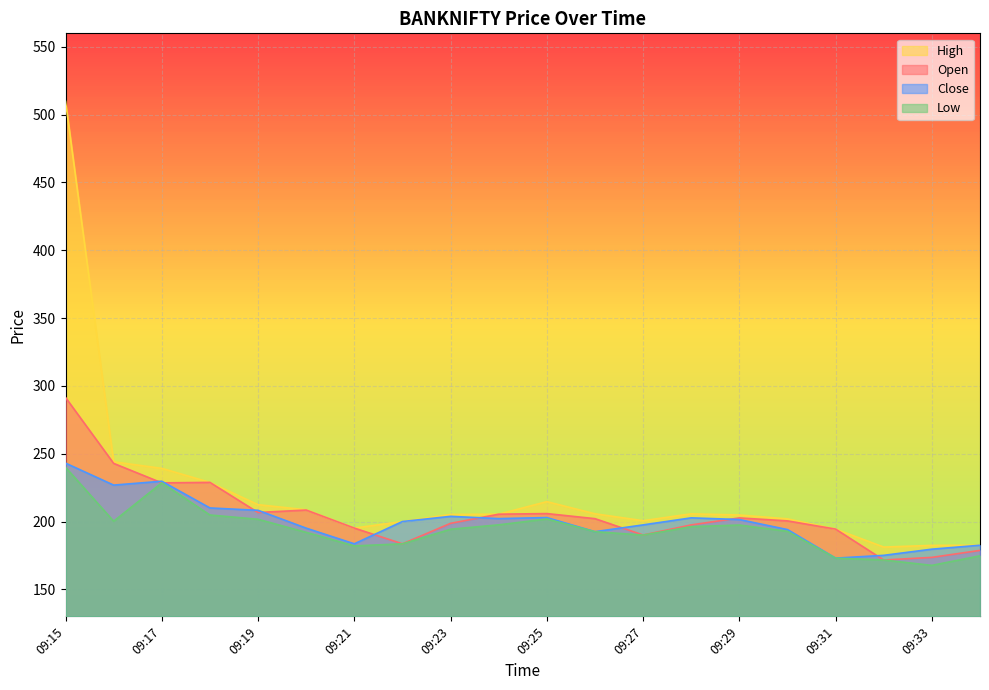

How many data points in Open are less than 202?

10